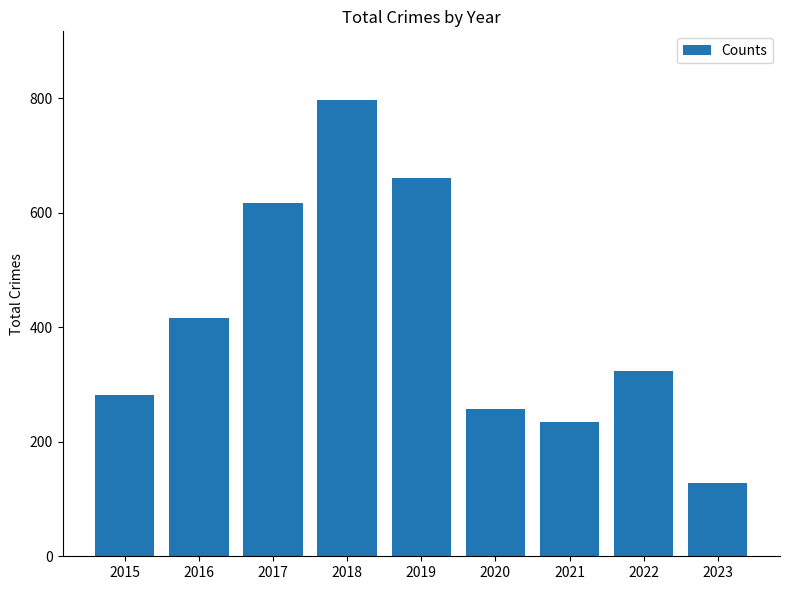

True or false: the data shows 282 at 2015.

True